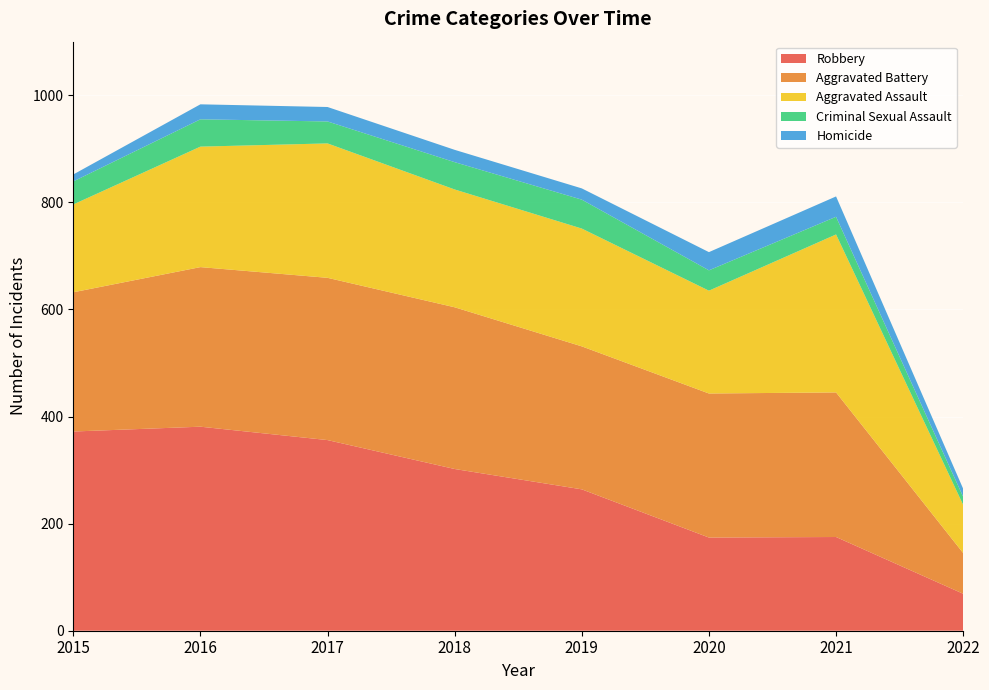

Reading left to right, extract all data points from this chart.

Aggravated Assault: 164	225	251	220	220	192	295	90
Aggravated Battery: 260	298	303	302	267	269	270	76
Criminal Sexual Assault: 43	51	41	51	54	38	33	15
Homicide: 13	28	27	23	21	34	38	15
Robbery: 372	381	356	302	264	174	175	69